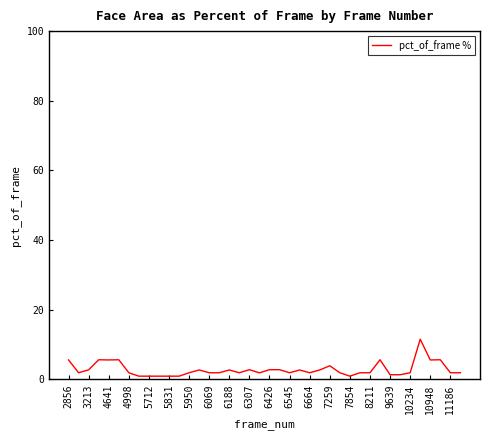

What is the smallest value displayed?

0.9